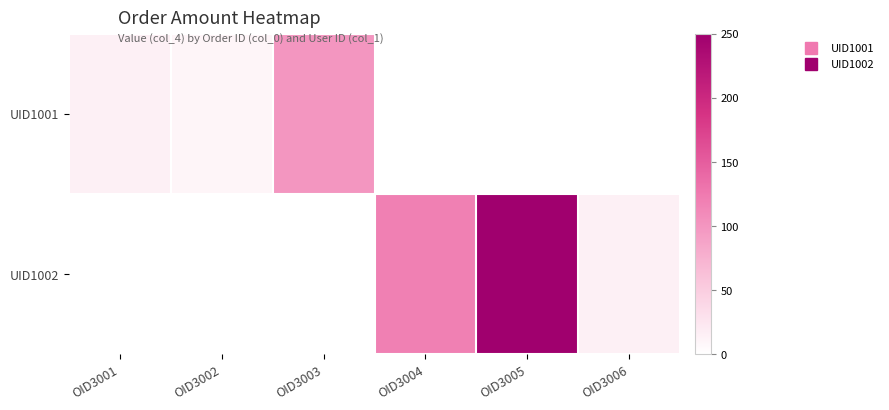

Reading left to right, what are all the values shown in this chart?

UID1001: OID3001=15	OID3002=10	OID3003=100	OID3004=0	OID3005=0	OID3006=0
UID1002: OID3001=0	OID3002=0	OID3003=0	OID3004=120	OID3005=250	OID3006=15